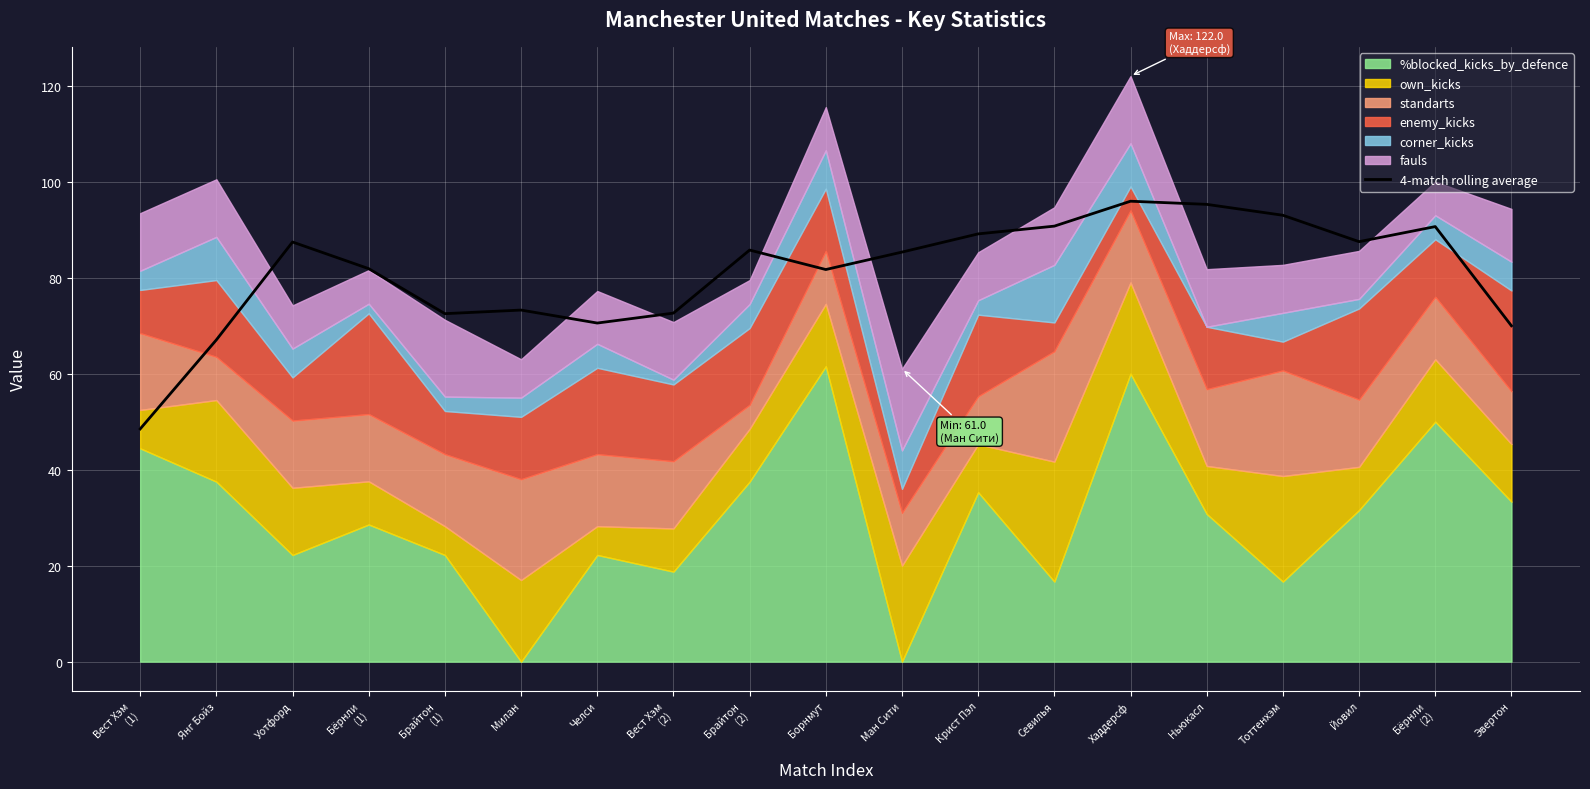

Rank the categories by value from highest to lowest.

Хаддерсф, Ньюкасл, Тоттенхэм, Севилья, Бёрнли
(2), Крист Пэл, Йовил, Уотфорд, Брайтон
(2), Ман Сити, Бёрнли
(1), Борнмут, Милан, Вест Хэм
(2), Брайтон
(1), Челси, Эвертон, Янг Бойз, Вест Хэм
(1)